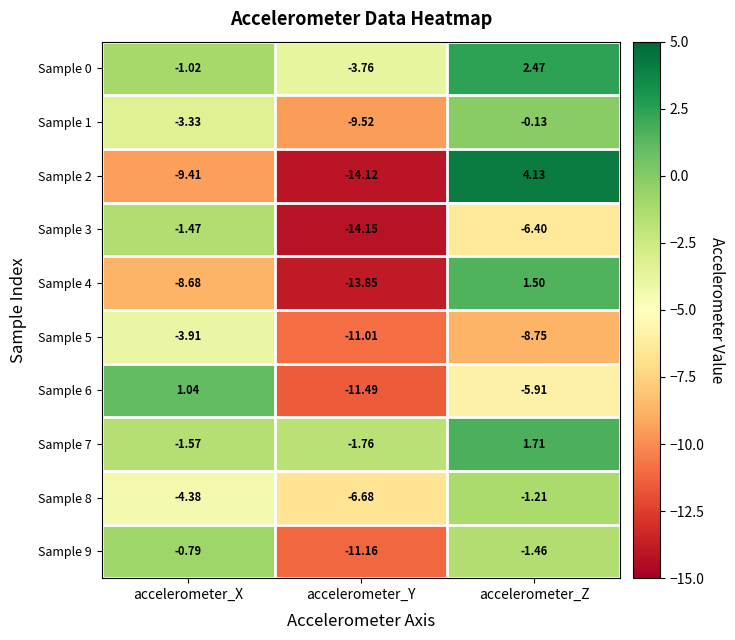

At which category is the sum across all series the highest?

accelerometer_Z